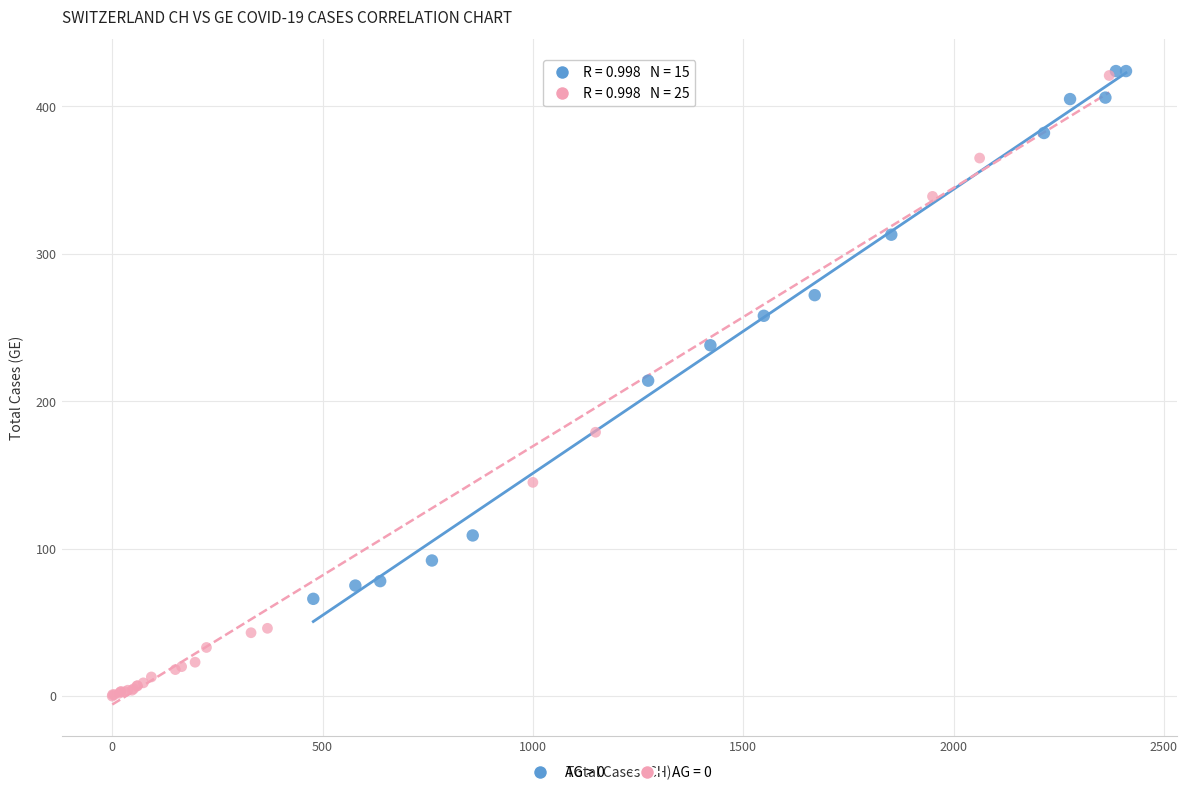

Which series reaches the minimum Y coordinate?

AG = 0